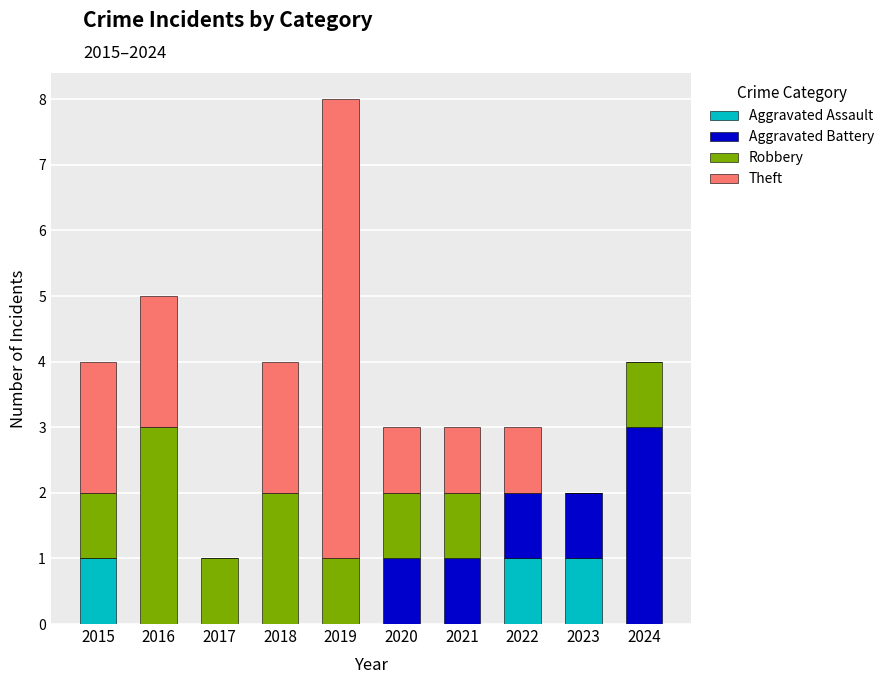

At which category is the sum across all series the highest?

2019